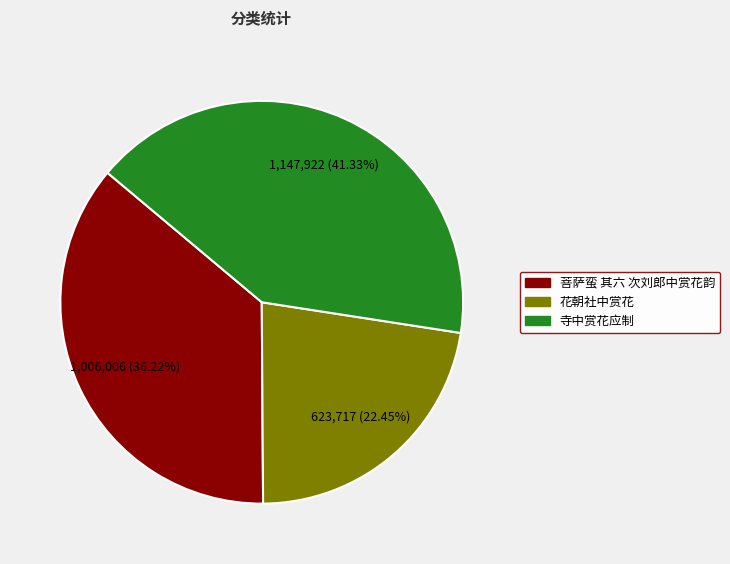

To the nearest percent, what is the average slice percentage?

33%